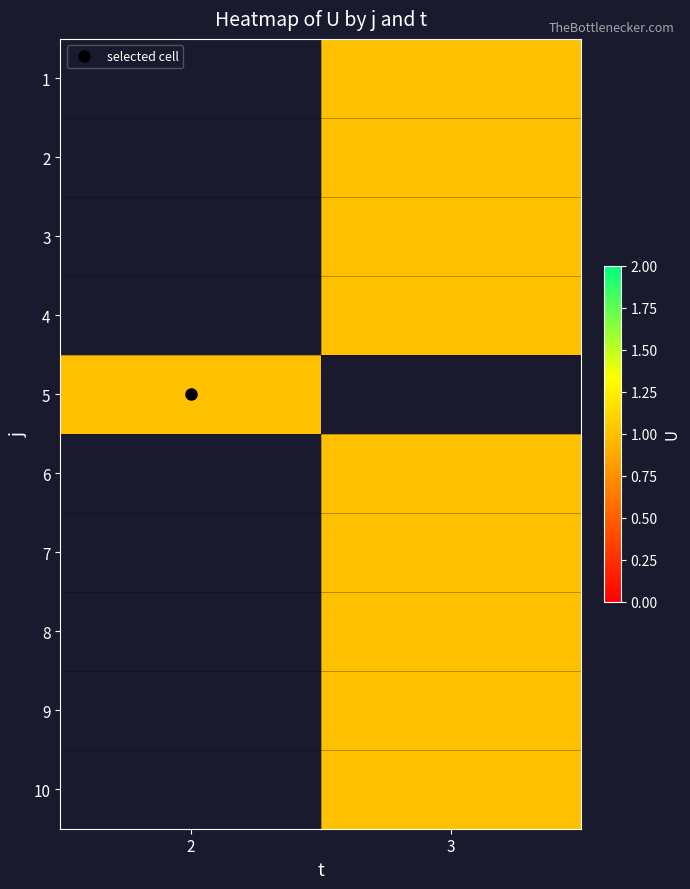

Between 3 and 2, which is larger?

2